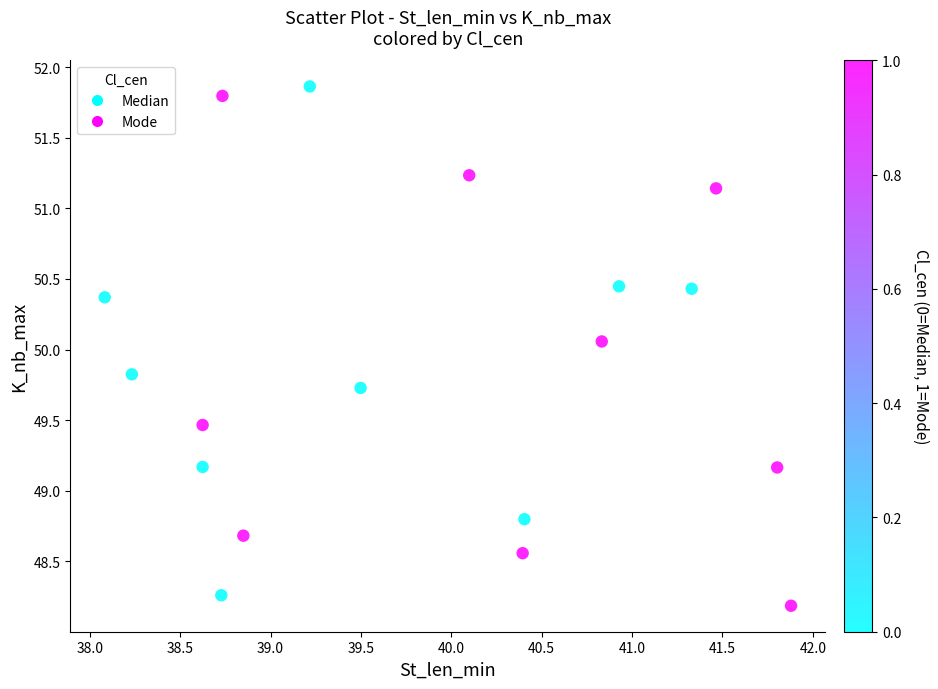

What is the range of Y values (max minus min)?

3.7